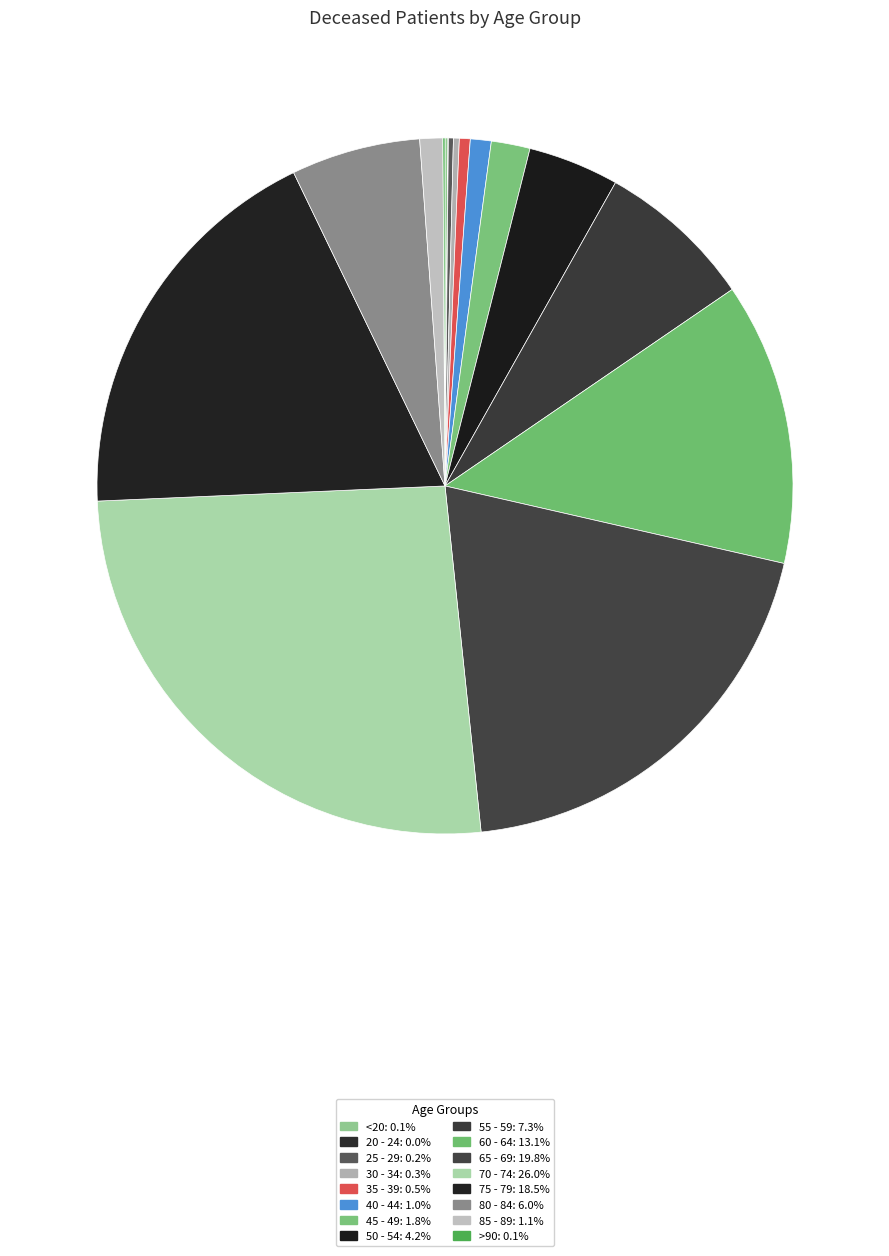

Rank the categories by value from lowest to highest.

20 - 24, >90, <20, 25 - 29, 30 - 34, 35 - 39, 40 - 44, 85 - 89, 45 - 49, 50 - 54, 80 - 84, 55 - 59, 60 - 64, 75 - 79, 65 - 69, 70 - 74